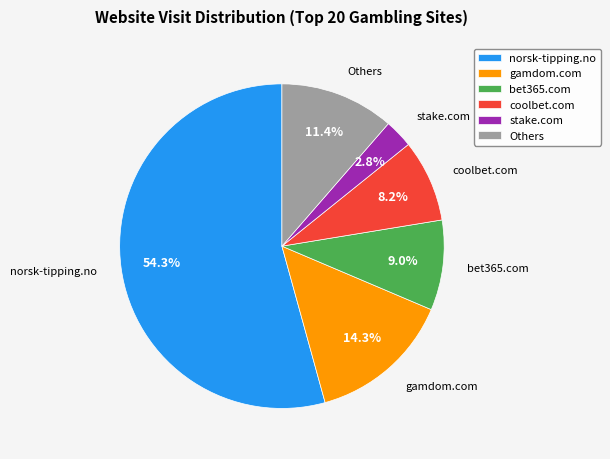

Rank the categories by value from highest to lowest.

norsk-tipping.no, gamdom.com, Others, bet365.com, coolbet.com, stake.com